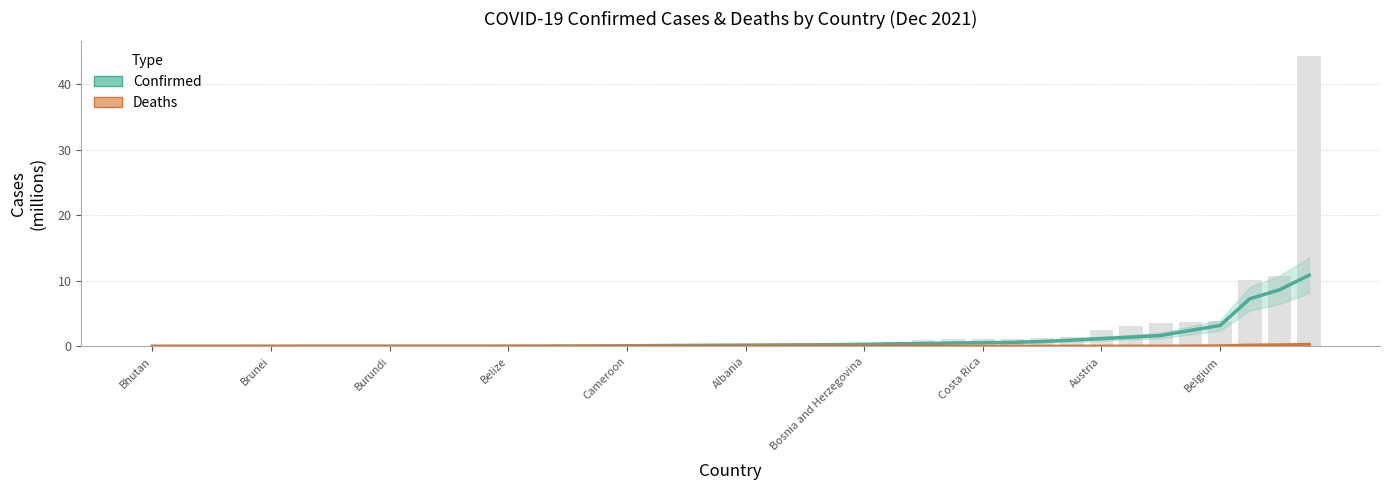

The value of Confirmed (smoothed) at 11 is 0.0. True or false?

True